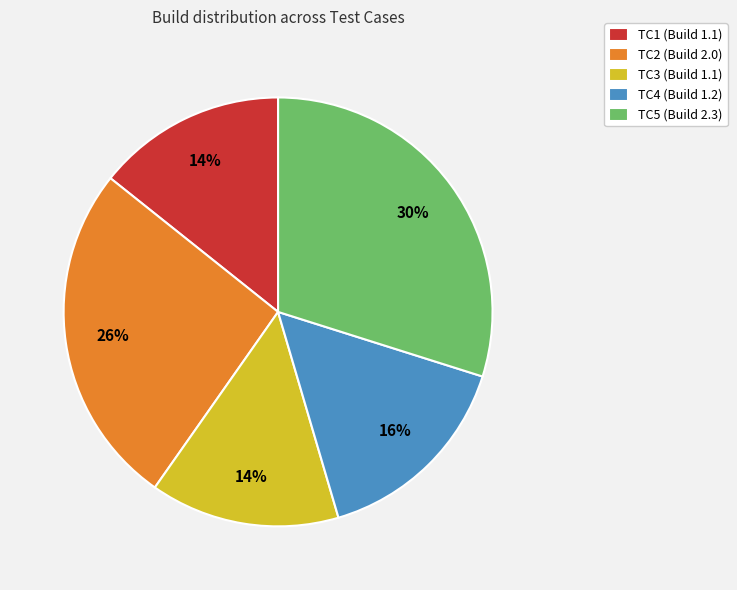

What is the ratio of the value at TC4 to the value at TC3?

1.1